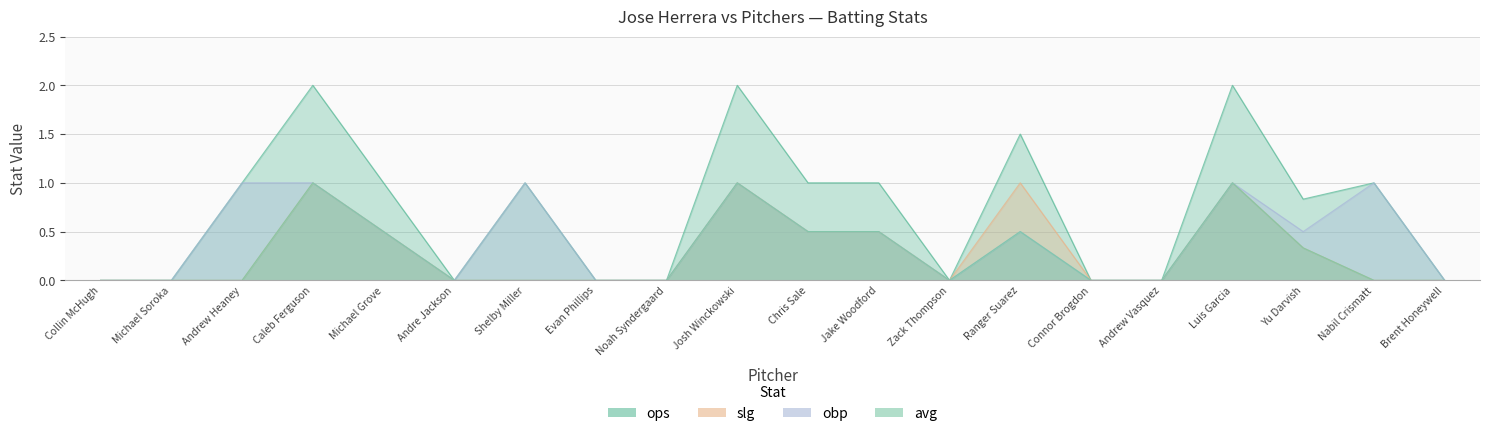

At which category does obp reach its first local valley?

Andre Jackson